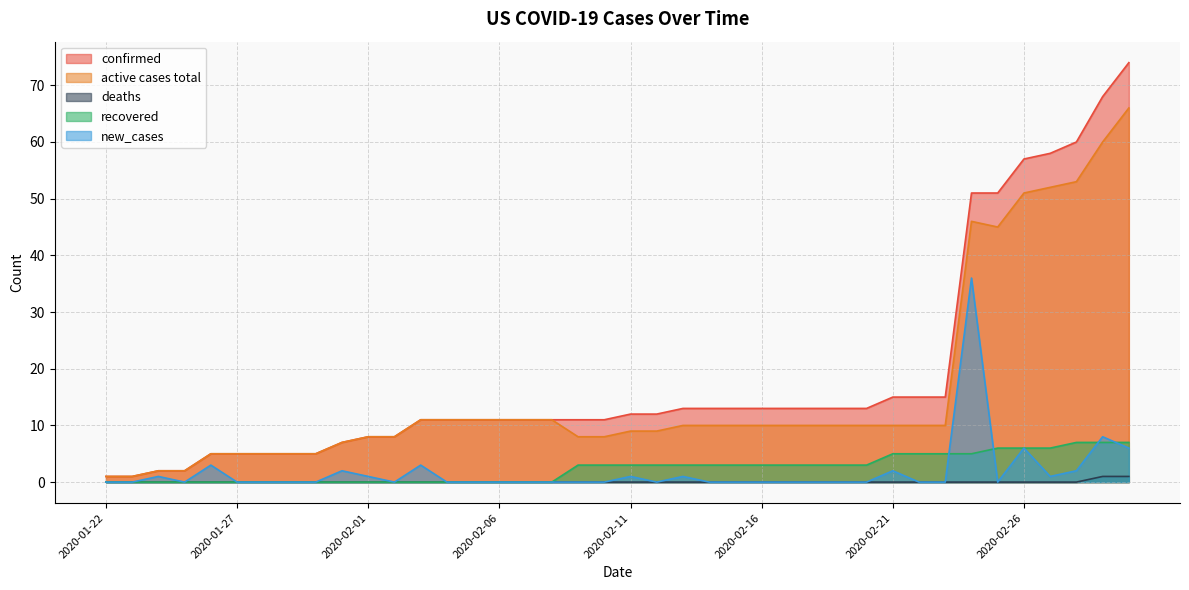

What is the difference between the maximum and second lowest values in the recovered series?

7